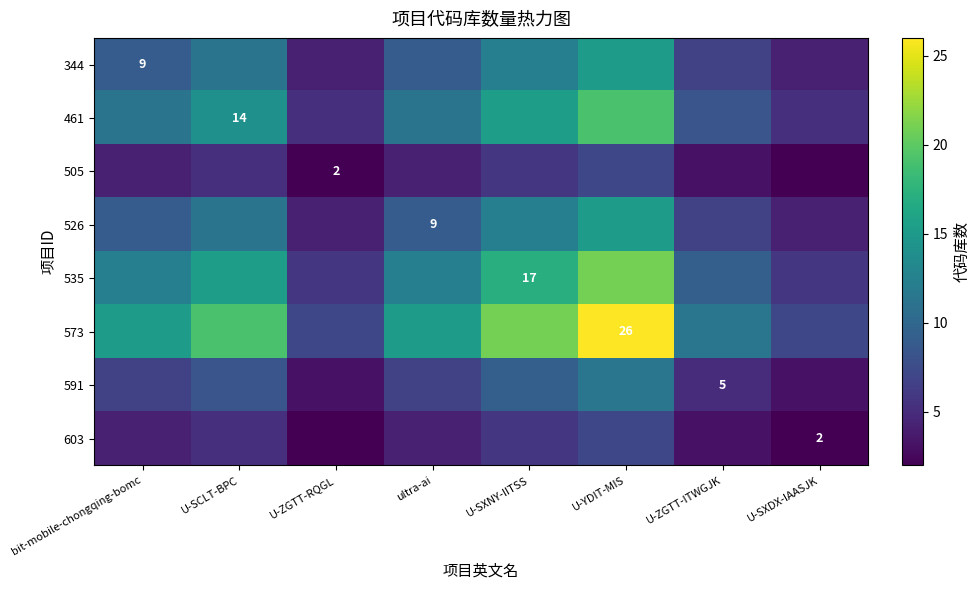

How many values in the 526 series exceed 9?

3